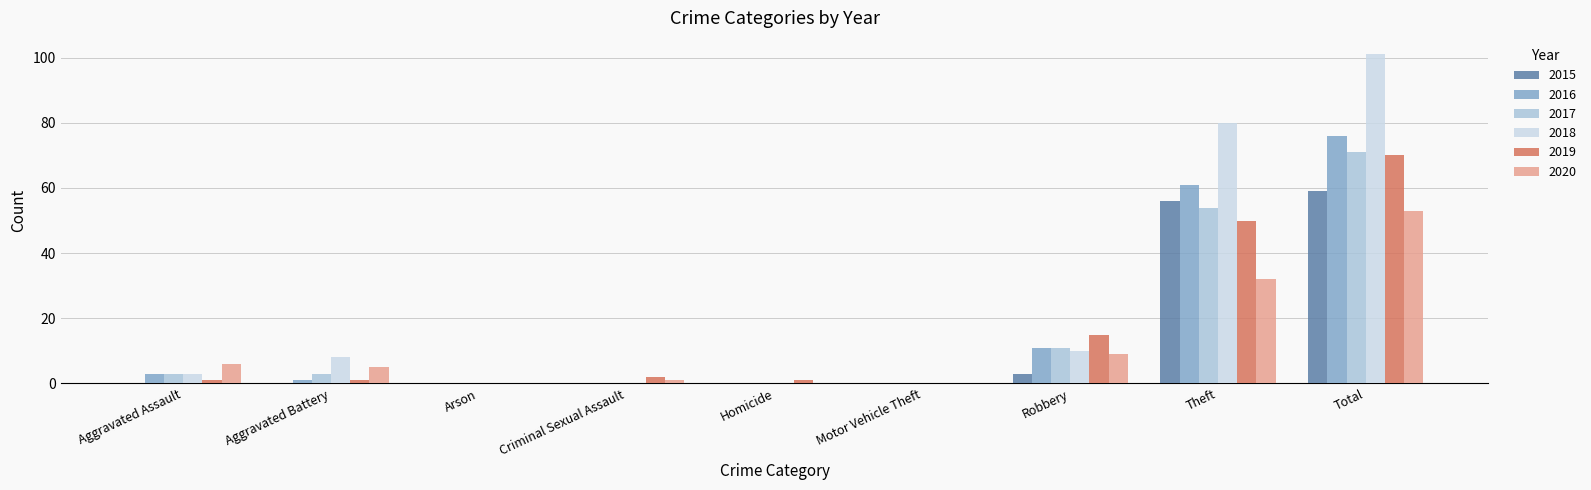

At which category is the sum across all series the highest?

Total